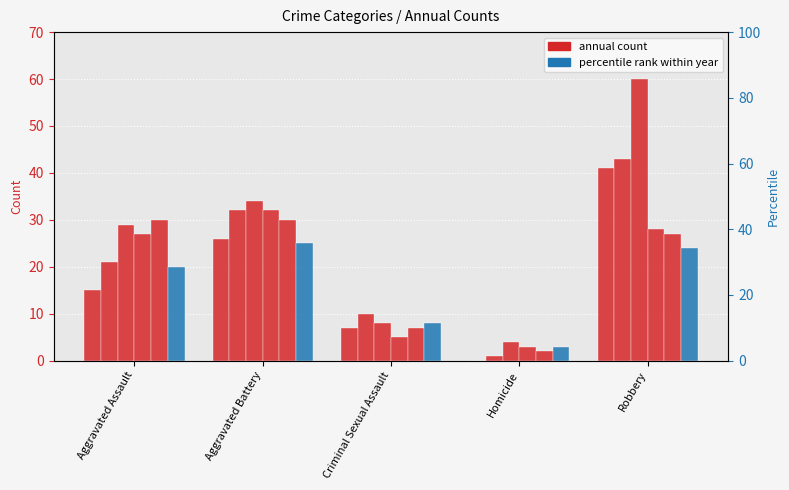

At which category is the sum across all series the highest?

Robbery